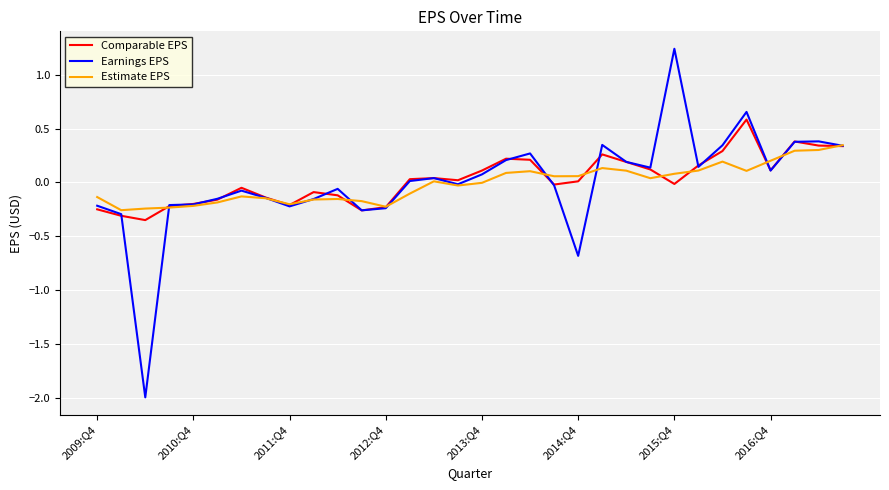

What is the highest value of the Comparable EPS series?

0.6